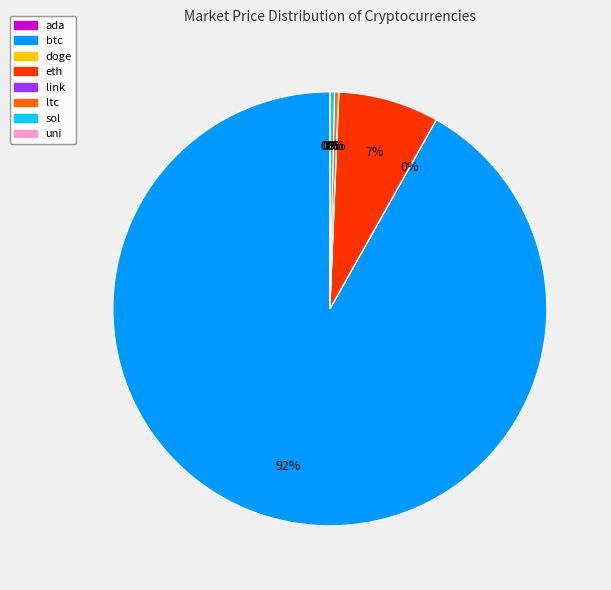

Which category accounts for the majority?

btc